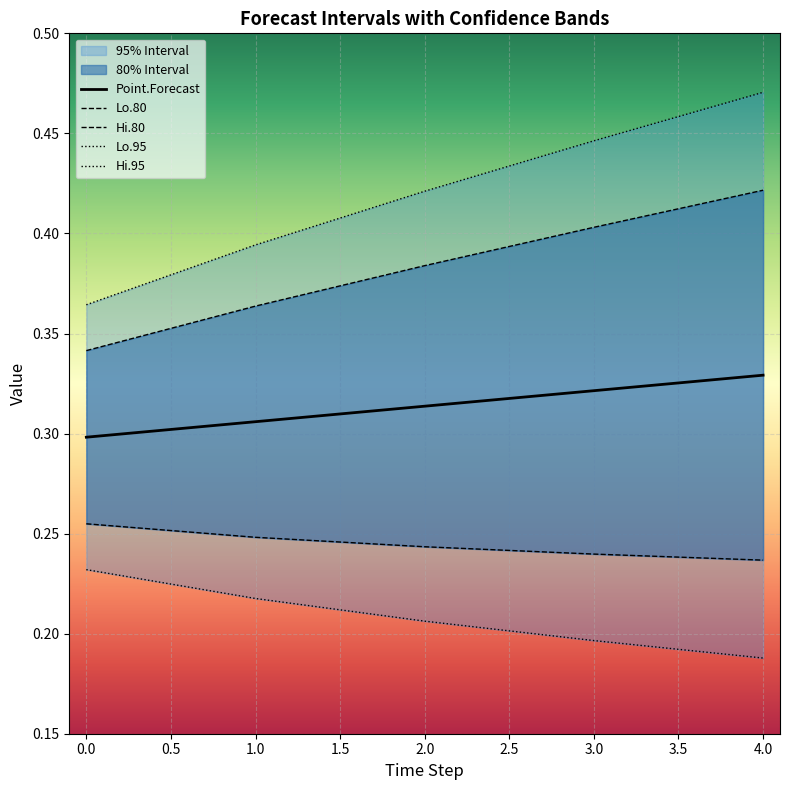

The value of Point.Forecast at 0.0 is 0.3. True or false?

True